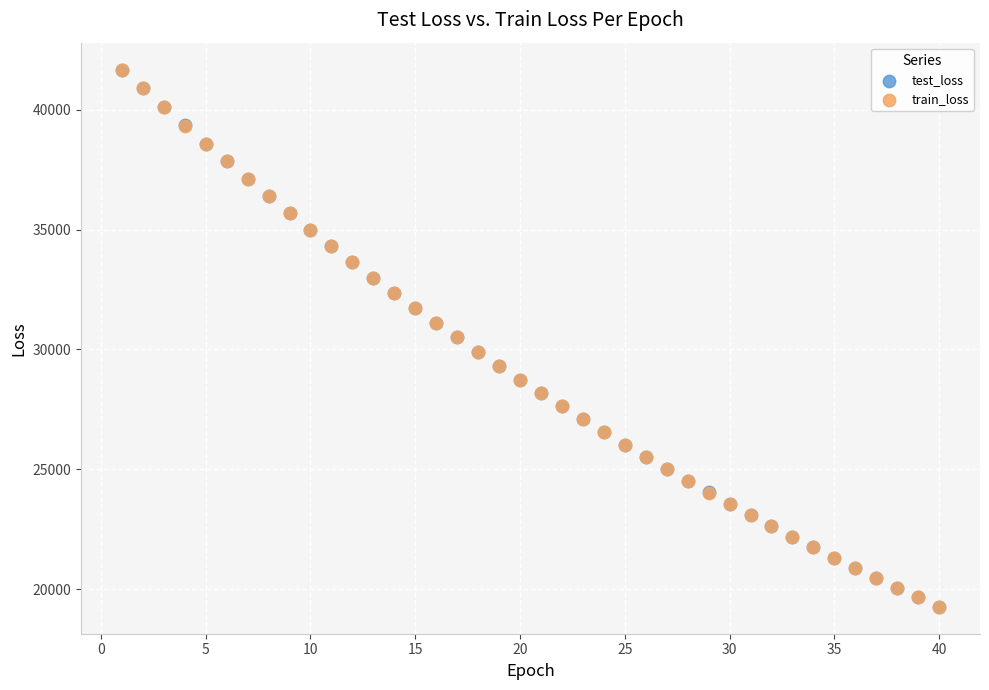

What are all the series names shown in the legend?

test_loss, train_loss